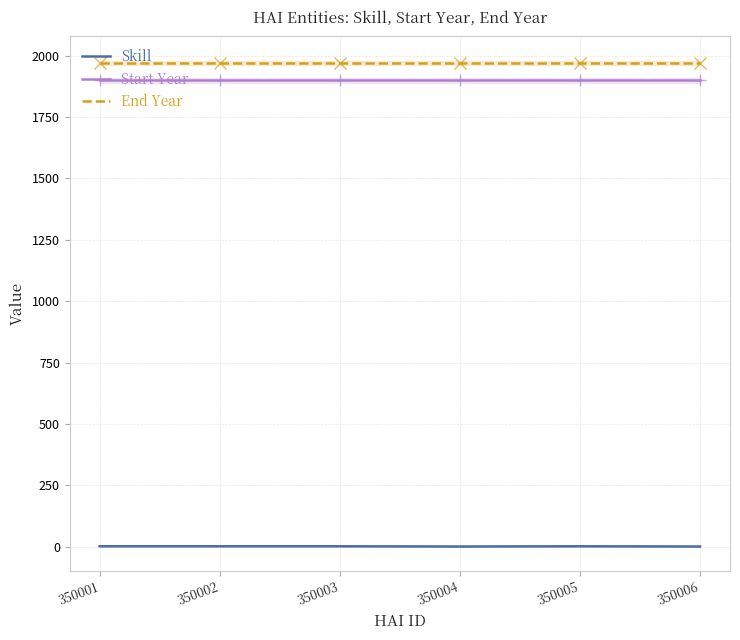

At which category is the sum across all series the highest?

350001